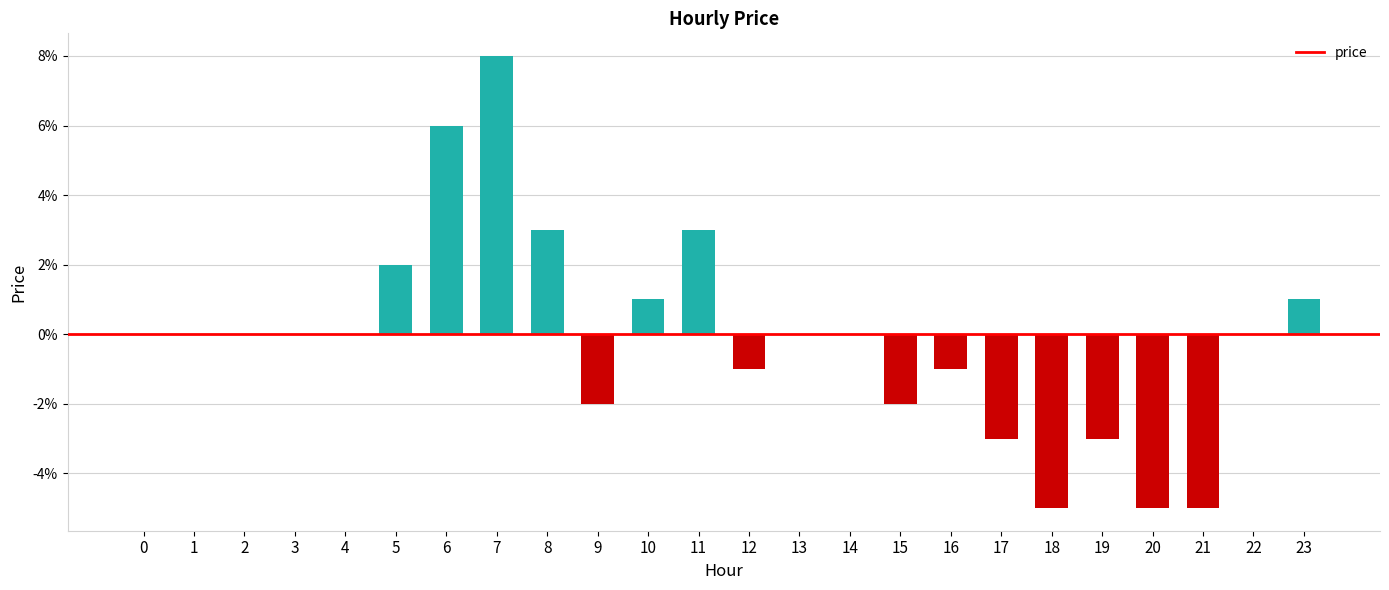

List the labels in order of value, smallest first.

18, 20, 21, 17, 19, 9, 15, 12, 16, 0, 1, 2, 3, 4, 13, 14, 22, 10, 23, 5, 8, 11, 6, 7